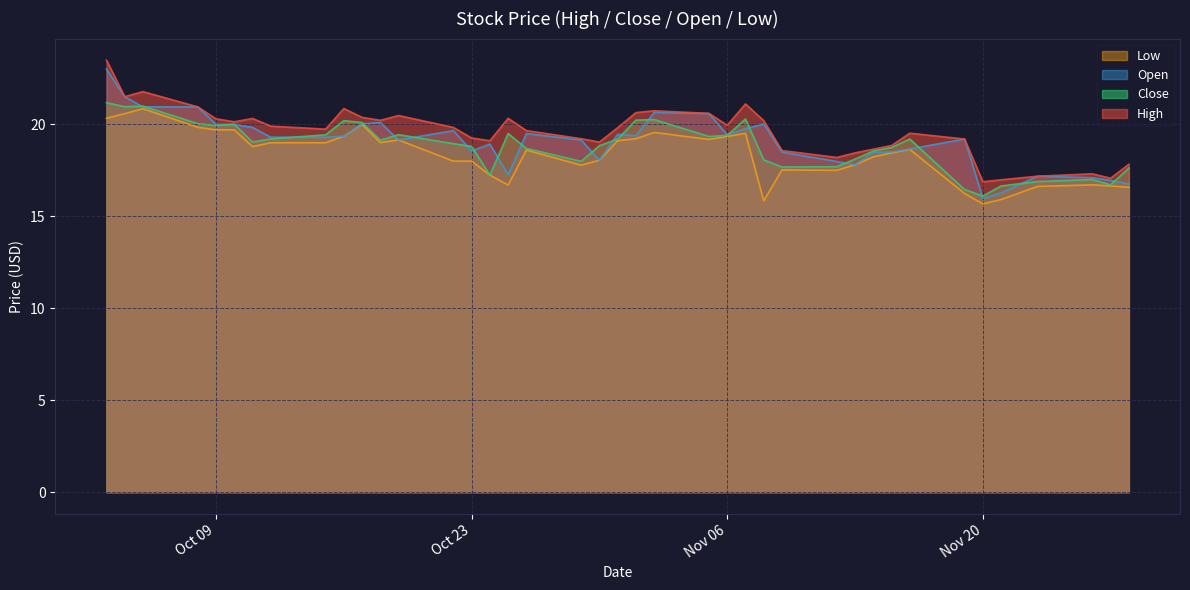

What is the label of the 23rd point from the right?

2018-10-26